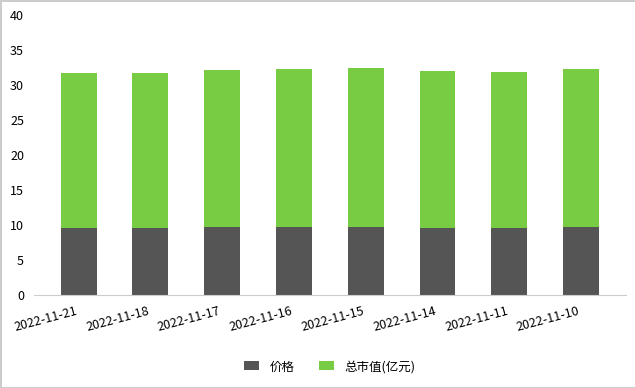

What is the sum of all 价格 values?

76.7